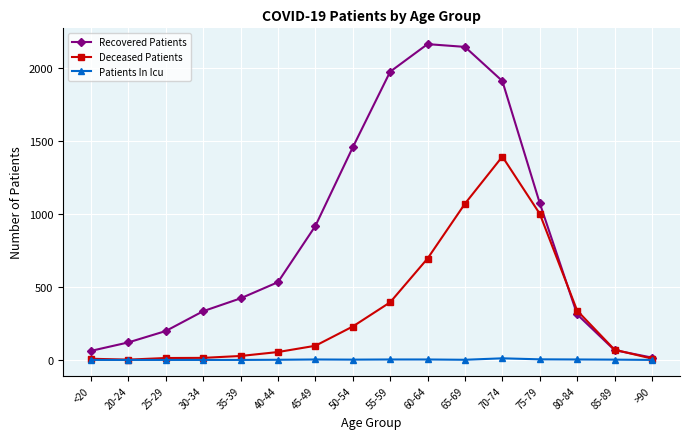

Is the value of Deceased Patients at 70-74 greater than the value of Recovered Patients at 35-39?

Yes